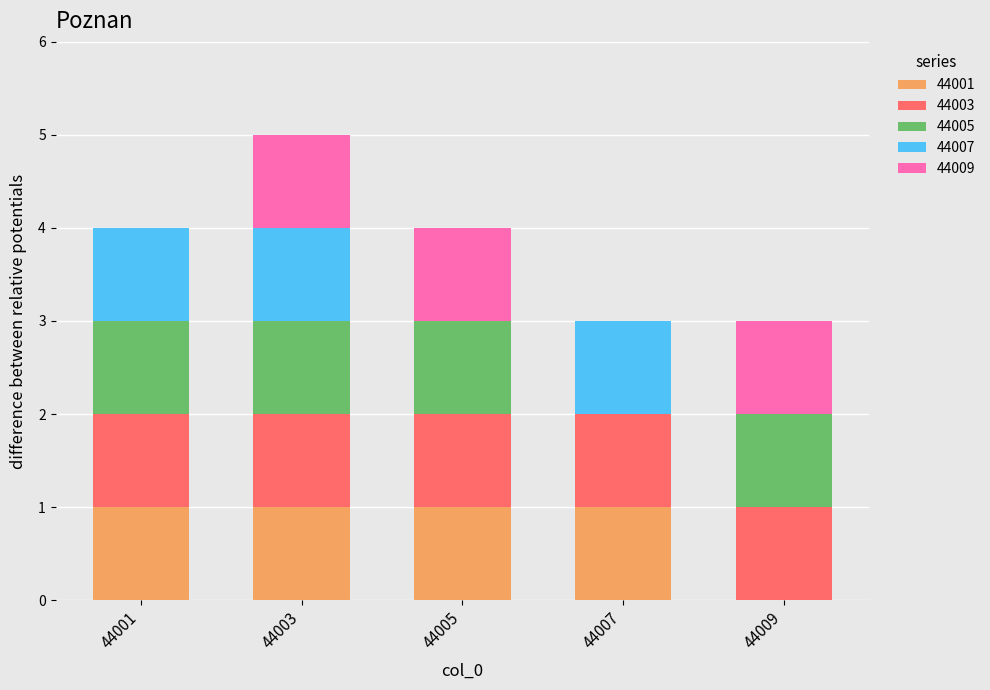

True or false: 44001 has a value of 2 at 44001.

False